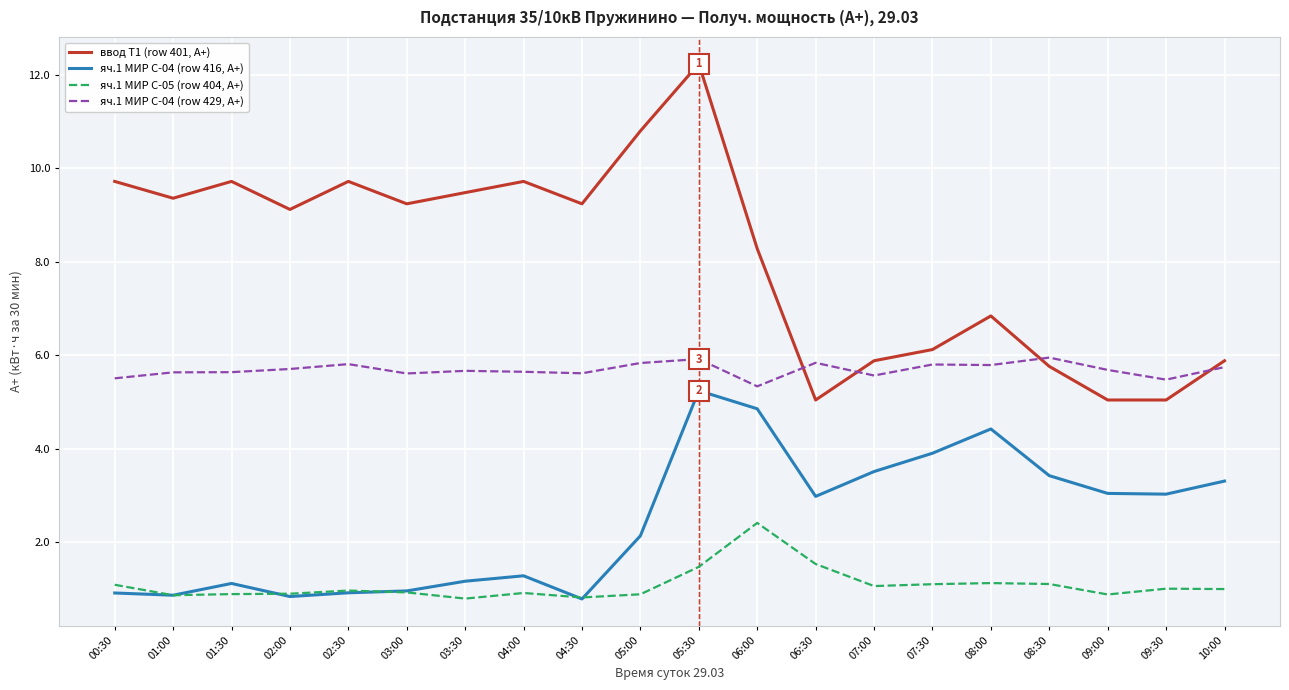

What is the total value across all series at 01:00?

16.7